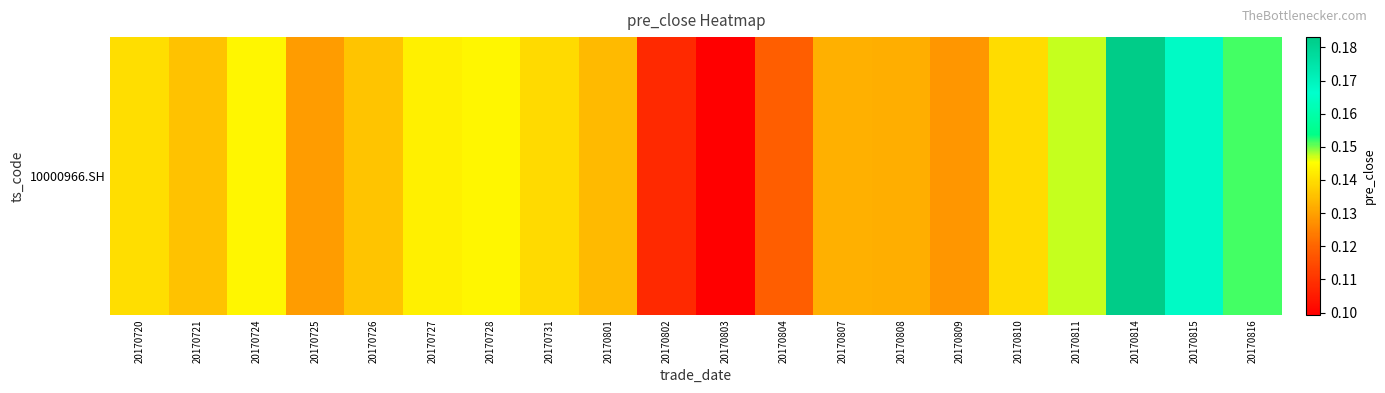

Reading right to left, transcribe all the data shown in this chart.

0.2	0.2	0.2	0.1	0.1	0.1	0.1	0.1	0.1	0.1	0.1	0.1	0.1	0.1	0.1	0.1	0.1	0.1	0.1	0.1